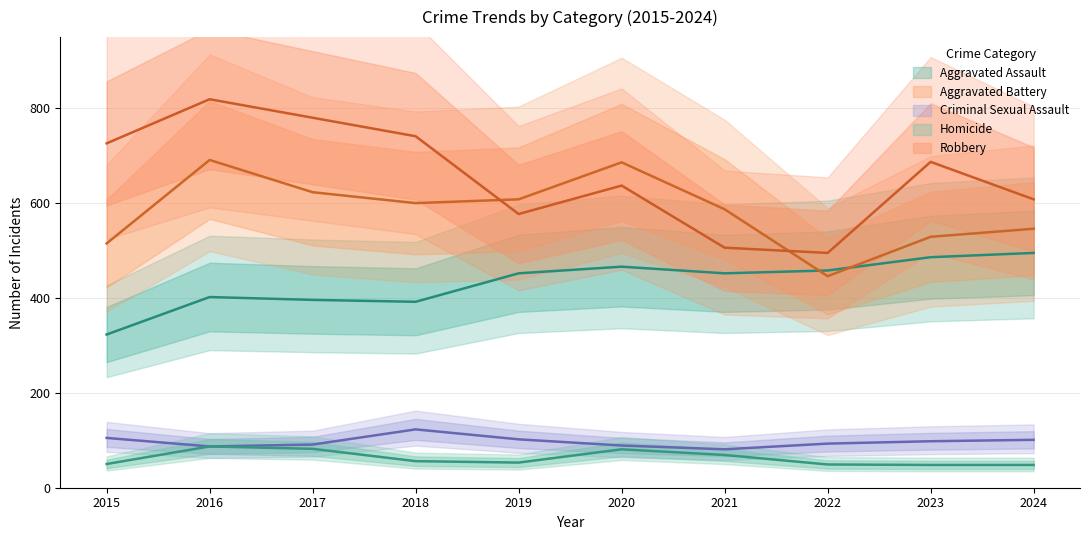

In Criminal Sexual Assault, how many points are higher than both neighbors (excluding endpoints)?

1